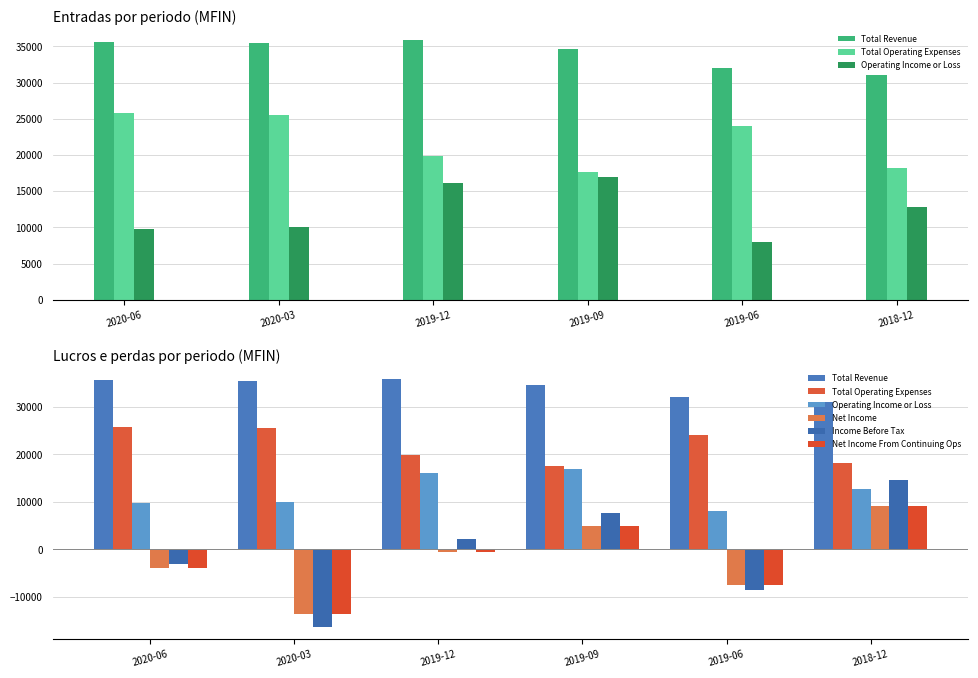

The value of Operating Income or Loss at 2019-06 is 8000. True or false?

True